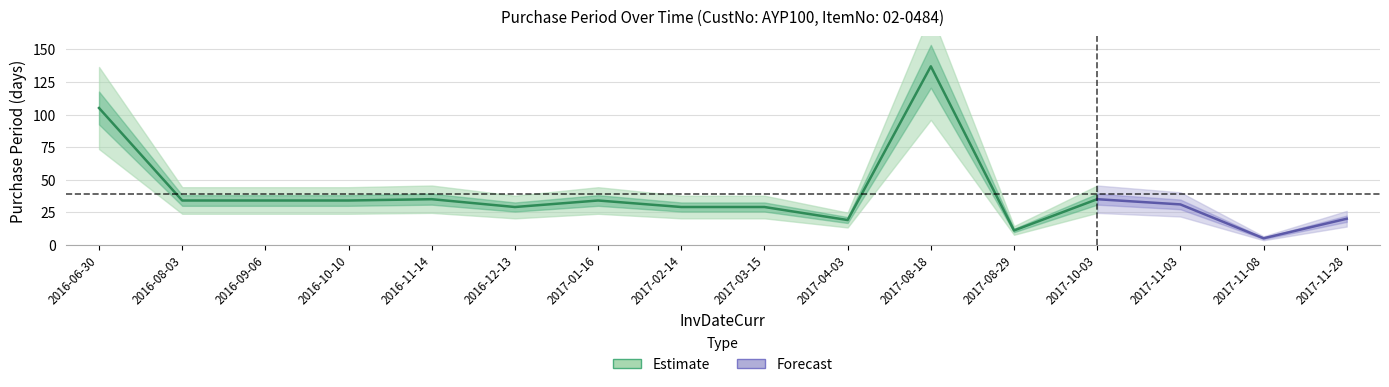

What is the label of the 10th point from the right?

2017-01-16